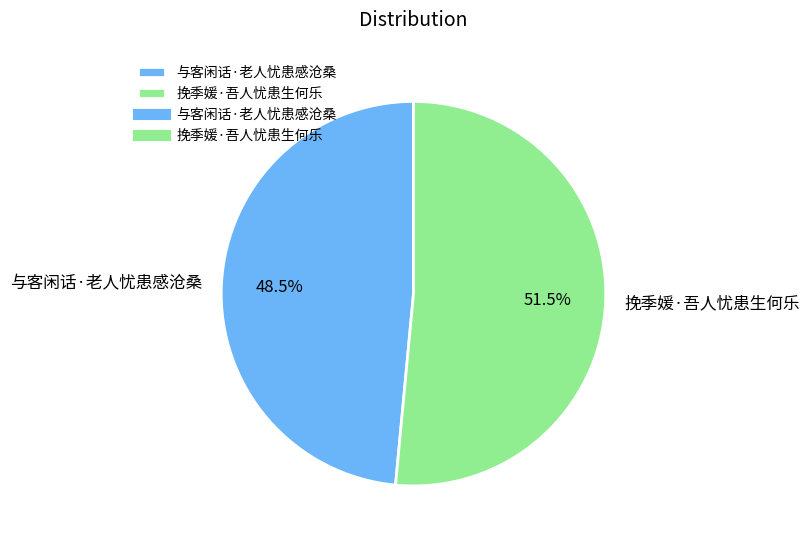

Combined, do 与客闲话·老人忧患感沧桑 and 挽季媛·吾人忧患生何乐 account for over 50%?

Yes